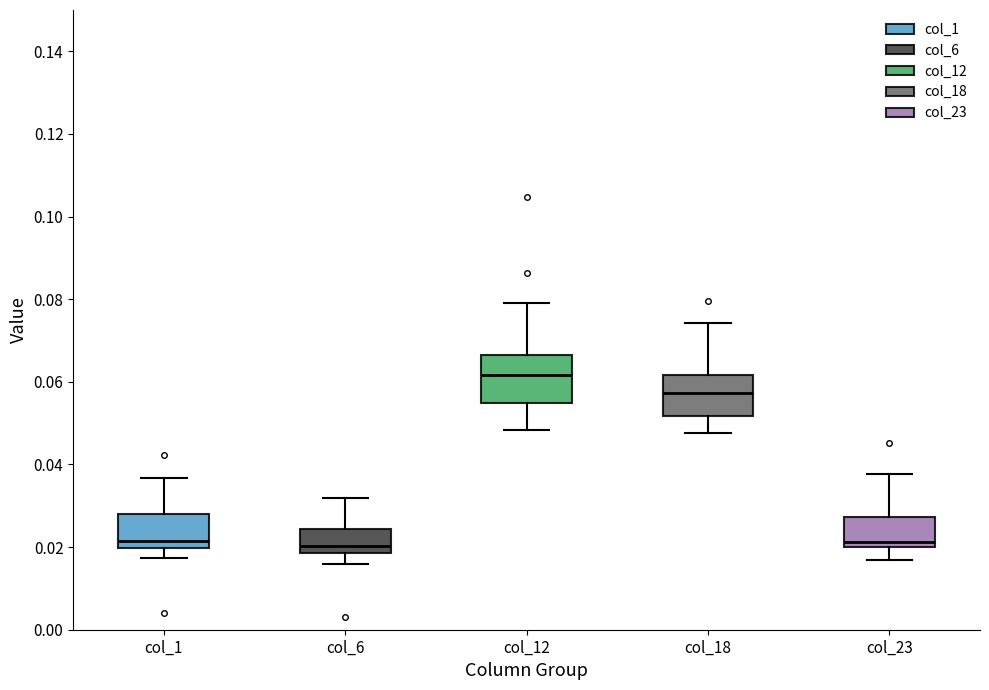

Reading left to right, read every box against the y-axis: the position of its median line, the range the box covers, and the ends of its whiskers. The values are not printed on the chart, so give them approximately, as read against the axis.

col_1: median 0.022, box 0.020 to 0.028, whiskers 0.018 to 0.036
col_6: median 0.020, box 0.018 to 0.024, whiskers 0.016 to 0.032
col_12: median 0.062, box 0.054 to 0.066, whiskers 0.048 to 0.080
col_18: median 0.058, box 0.052 to 0.062, whiskers 0.048 to 0.074
col_23: median 0.022, box 0.020 to 0.028, whiskers 0.016 to 0.038